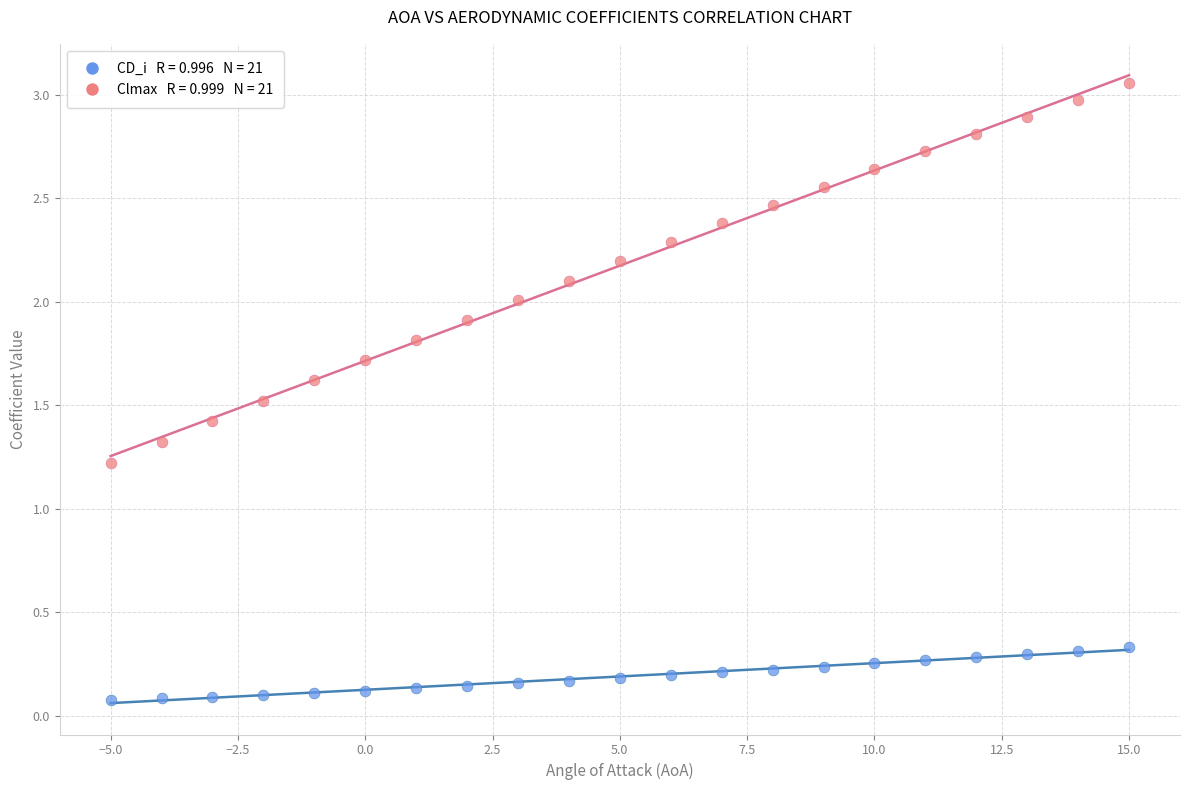

Across all data points, what is the range of Y values (max minus min)?

3.0